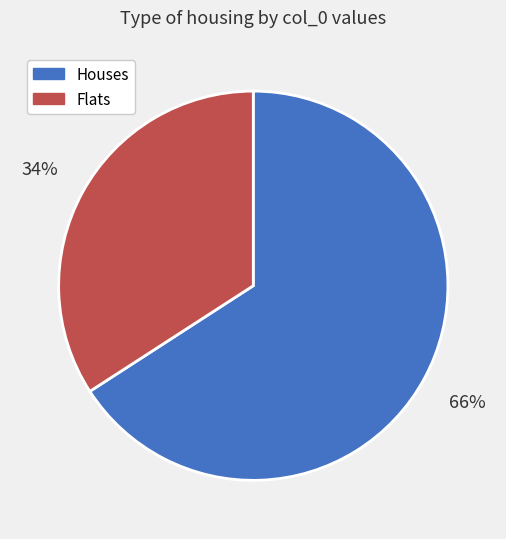

To the nearest percent, what is the average slice percentage?

50%